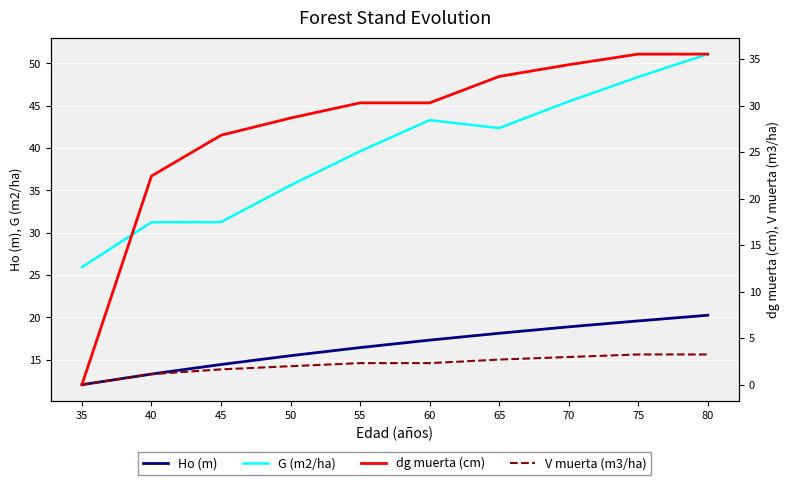

Which series has the largest total across all categories?

G (m2/ha)